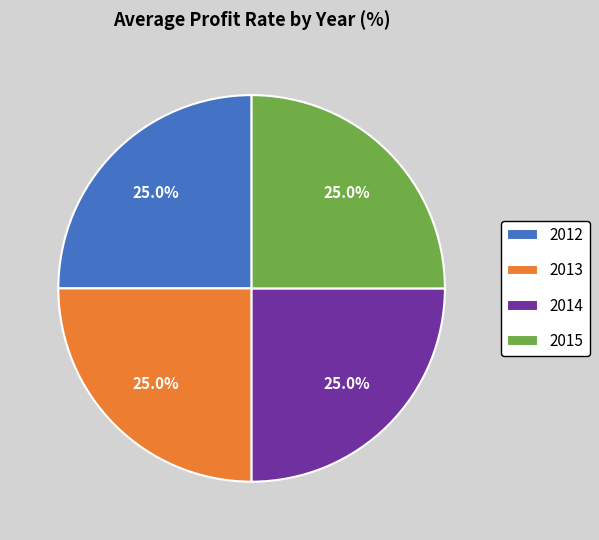

Approximately how many times larger is the value at 2014 compared to 2012?

1.0